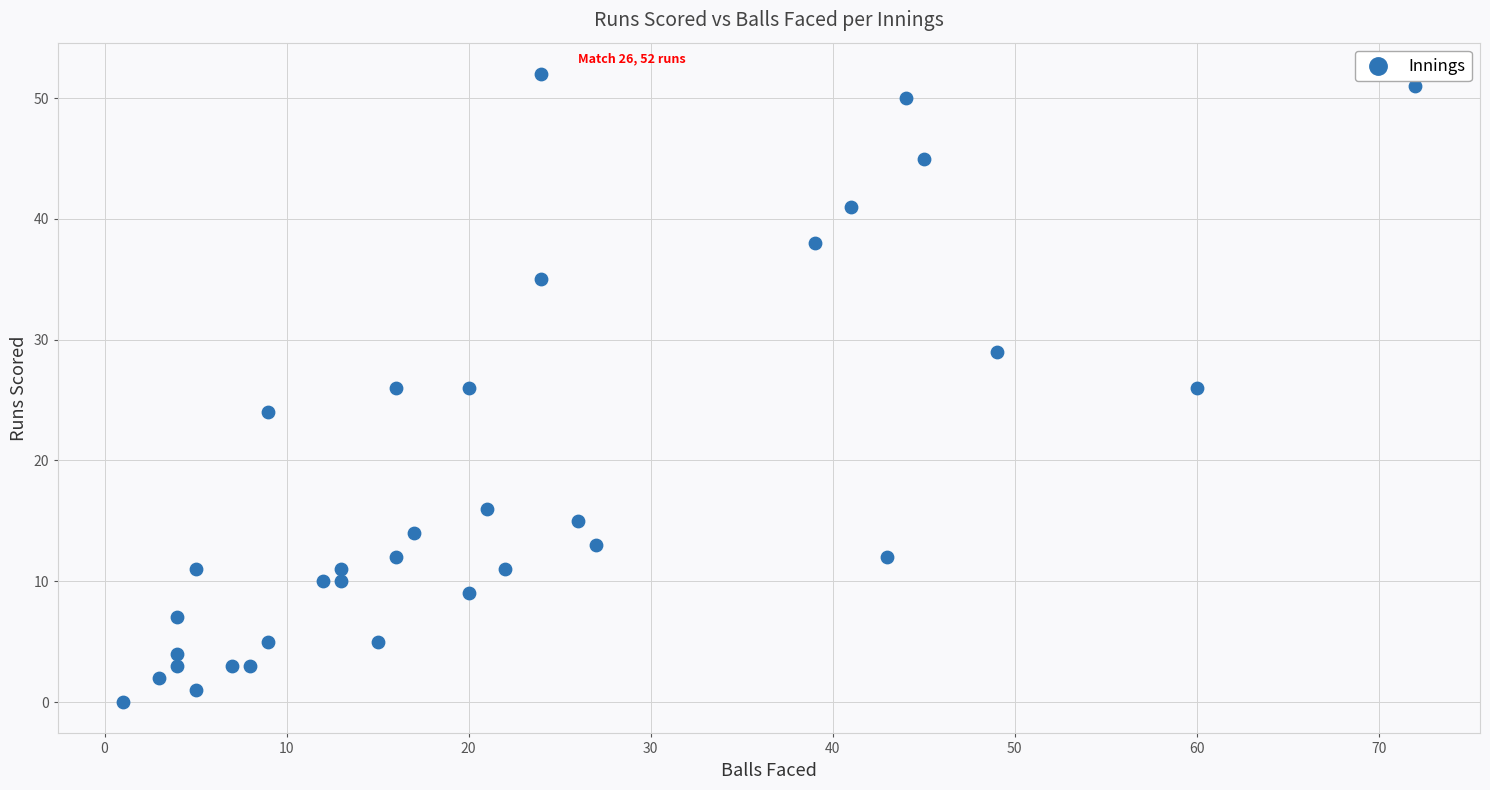

What is the range of Y values (max minus min)?

52